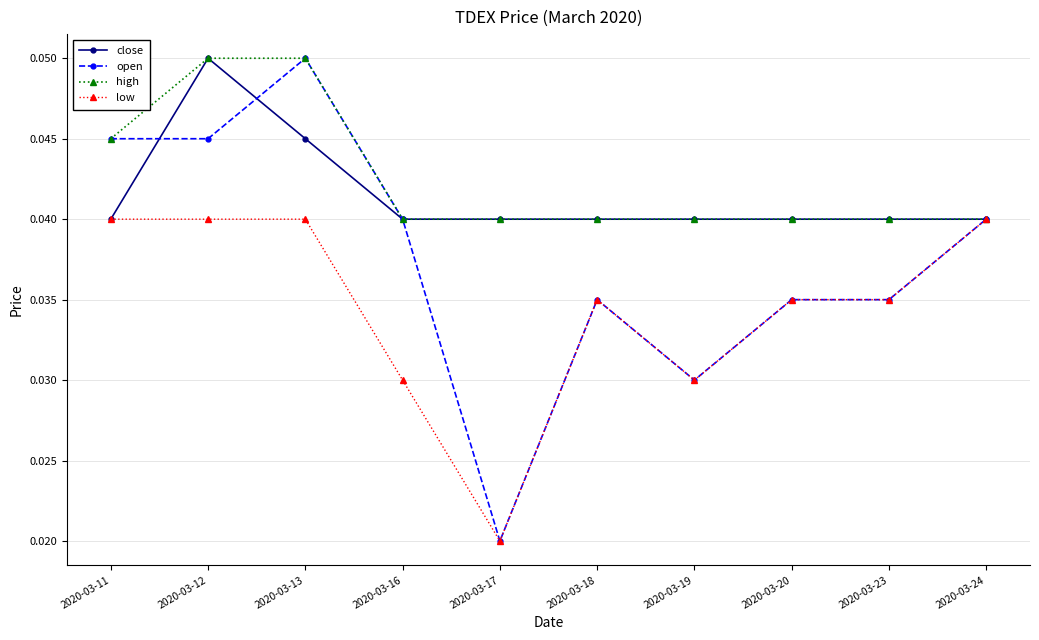

Which label corresponds to the smallest value in the chart?

2020-03-17